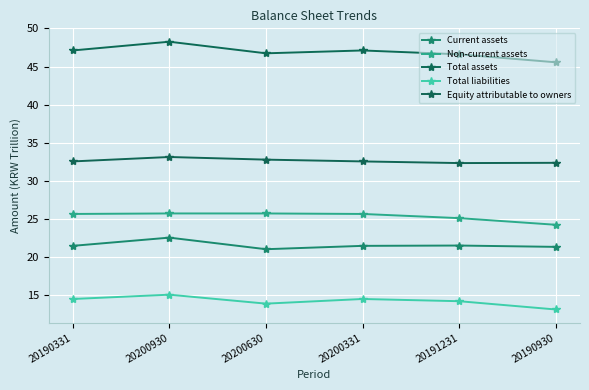

Is the value of Total assets at 20200930 greater than the value of Equity attributable to owners at 20200930?

Yes